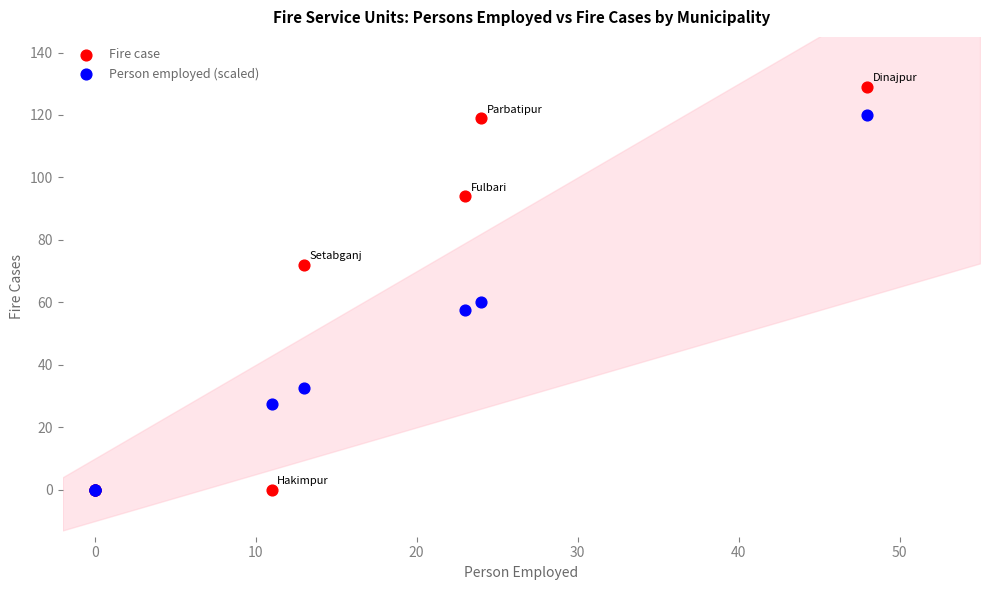

Across all series, what Y value is closest to 64?

60.0